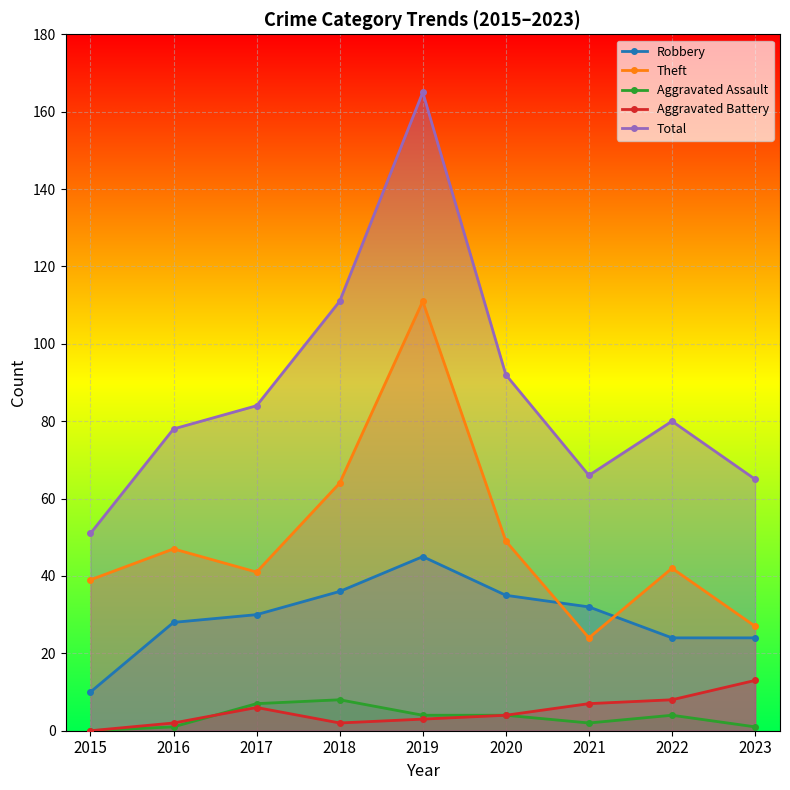

Reading left to right, transcribe all the data shown in this chart.

Robbery: 2015=10	2016=28	2017=30	2018=36	2019=45	2020=35	2021=32	2022=24	2023=24
Theft: 2015=39	2016=47	2017=41	2018=64	2019=111	2020=49	2021=24	2022=42	2023=27
Aggravated Assault: 2015=0	2016=1	2017=7	2018=8	2019=4	2020=4	2021=2	2022=4	2023=1
Aggravated Battery: 2015=0	2016=2	2017=6	2018=2	2019=3	2020=4	2021=7	2022=8	2023=13
Total: 2015=51	2016=78	2017=84	2018=111	2019=165	2020=92	2021=66	2022=80	2023=65